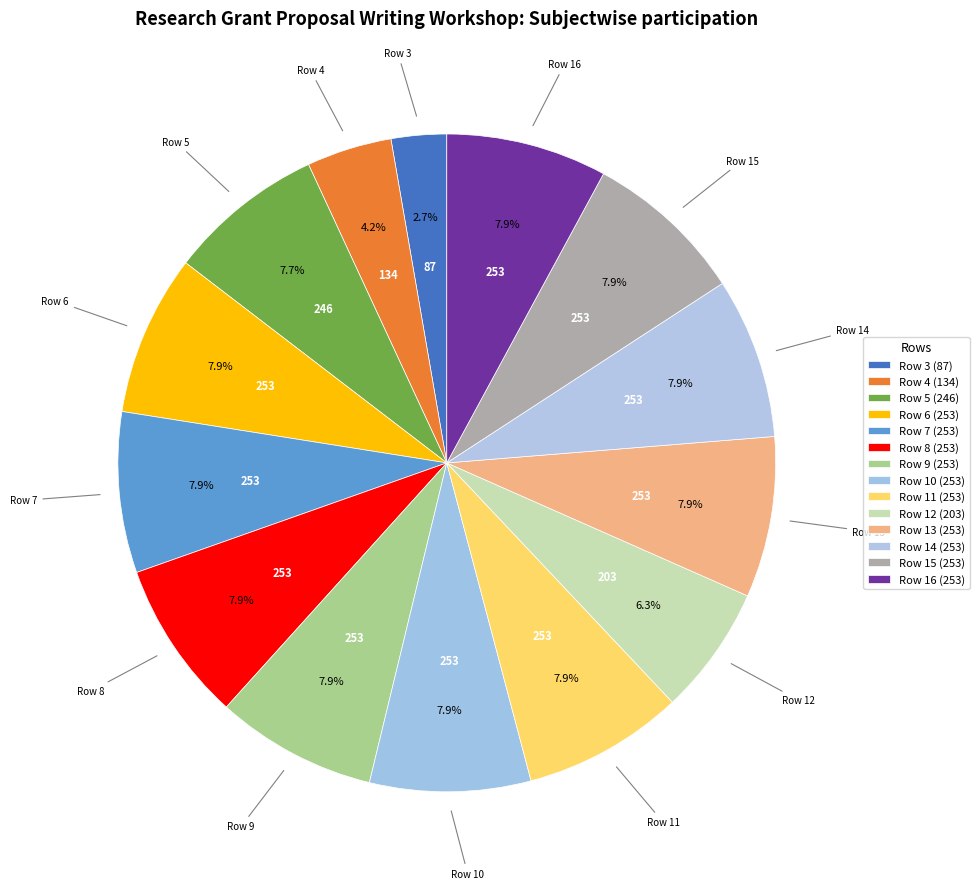

Which category has the smallest portion of the pie?

Row 3